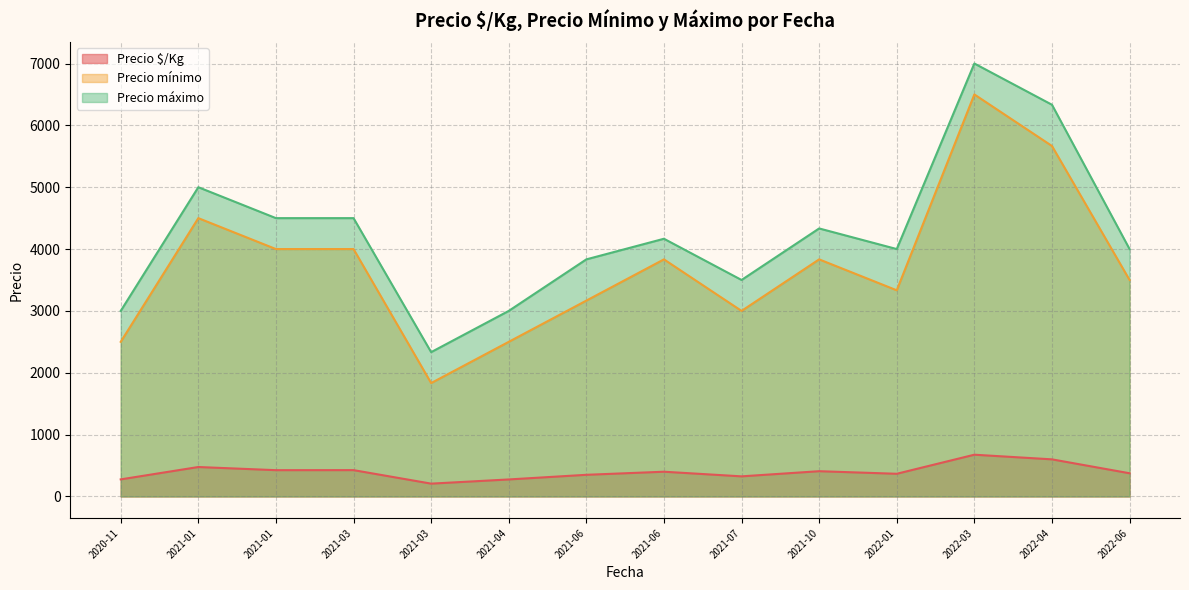

What is the greatest value displayed?

7000.0